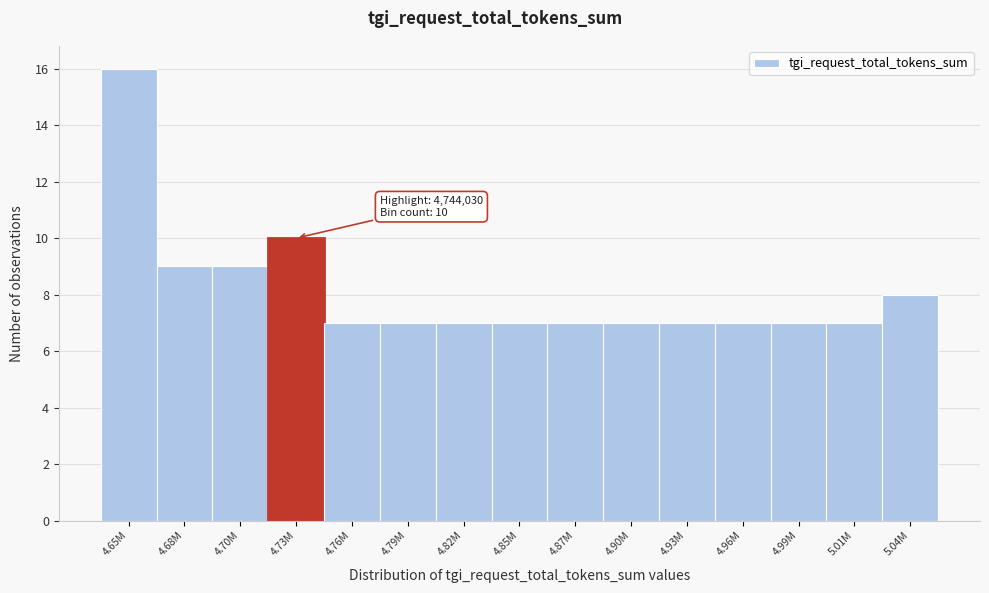

Reading left to right, transcribe all the data shown in this chart.

16	9	9	10	7	7	7	7	7	7	7	7	7	7	8